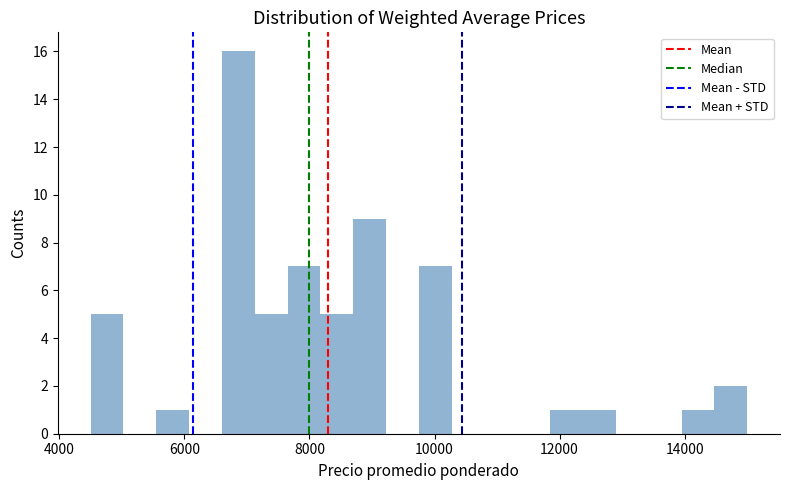

Around what value on the x-axis is the tallest bar? Give the approximate position of its centre, as read against the axis.

6800